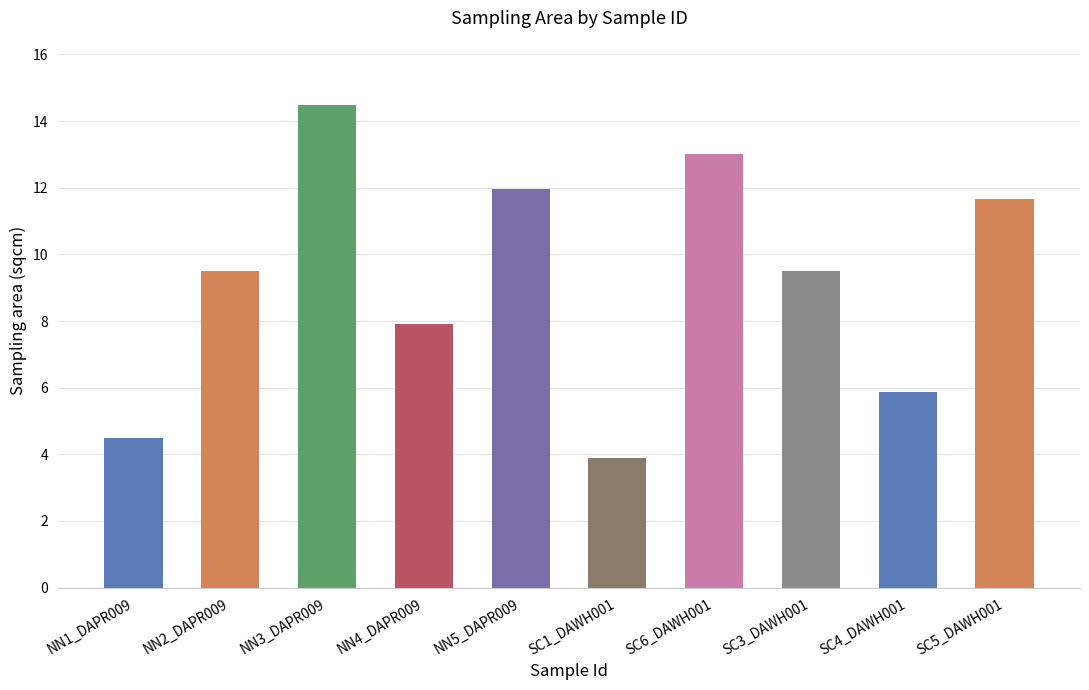

What is the sum of all values?

92.3